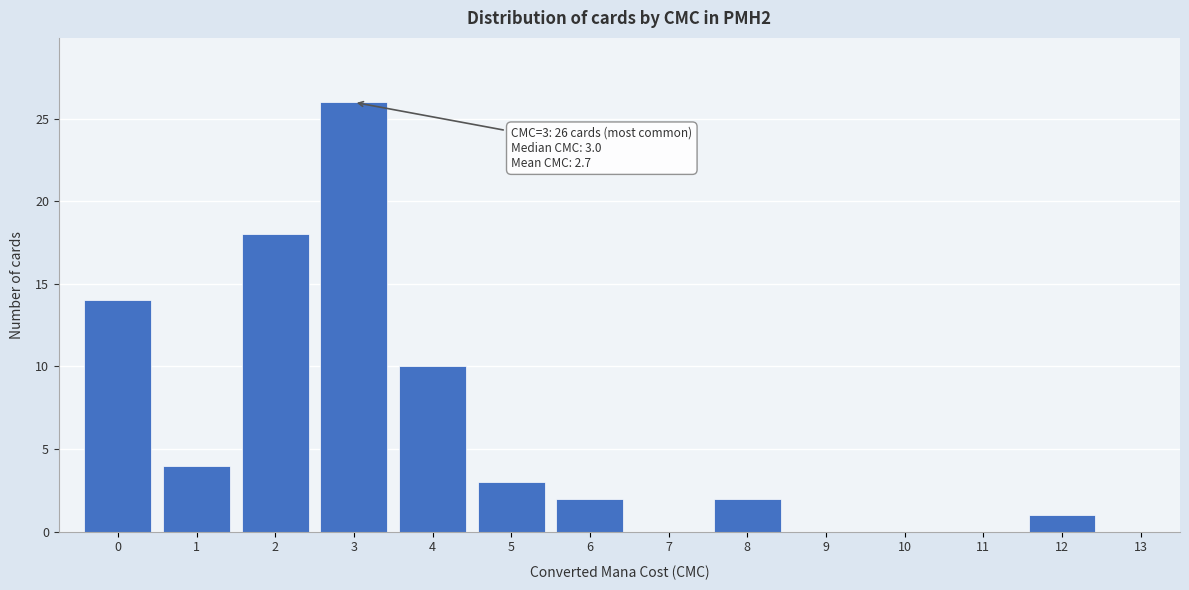

Over which range of the x-axis is the bar tallest?

2.5 to 3.5